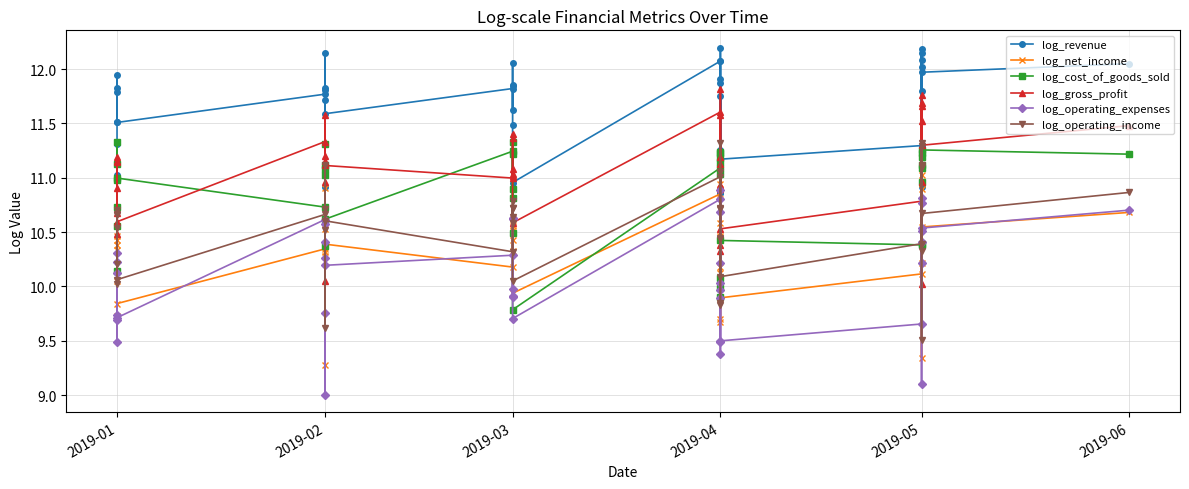

At how many categories does at least one series exceed 11?

35